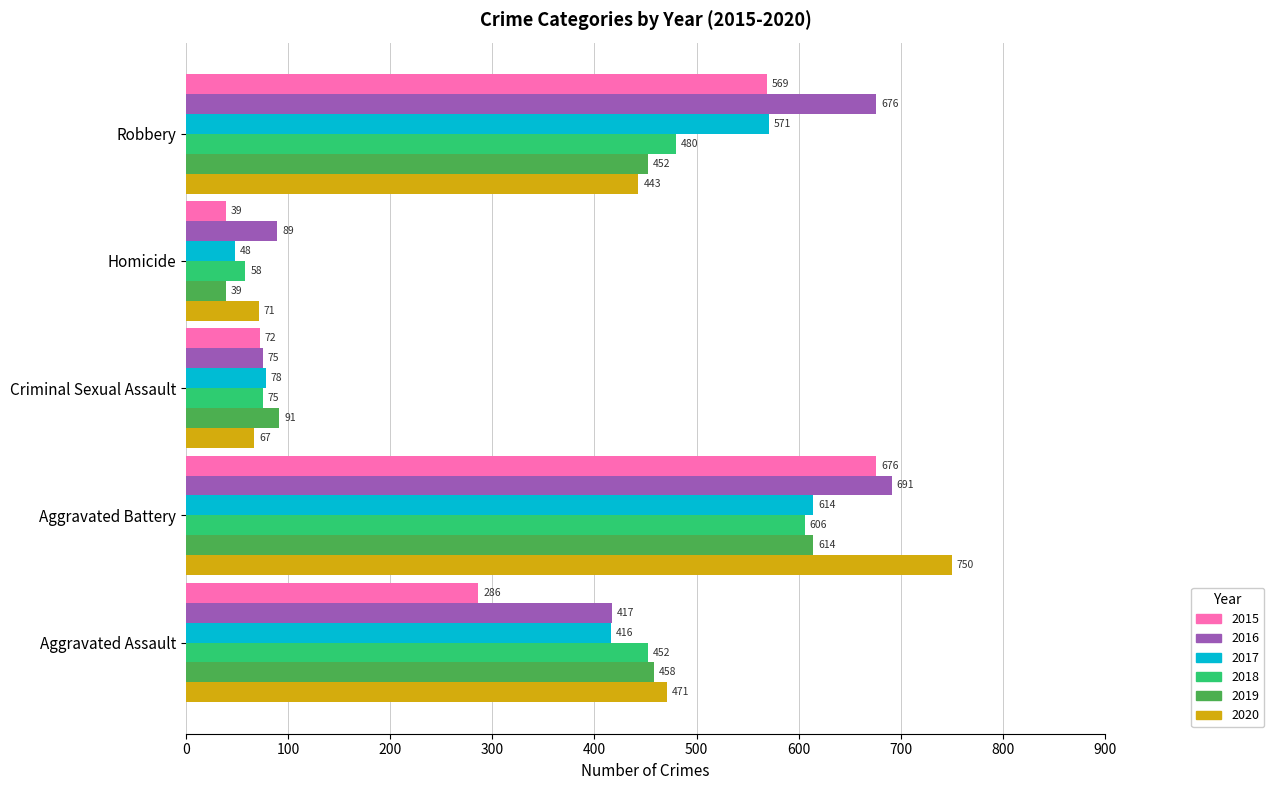

What is the approximate value of 2019 at Aggravated Battery, to the nearest 10?

610